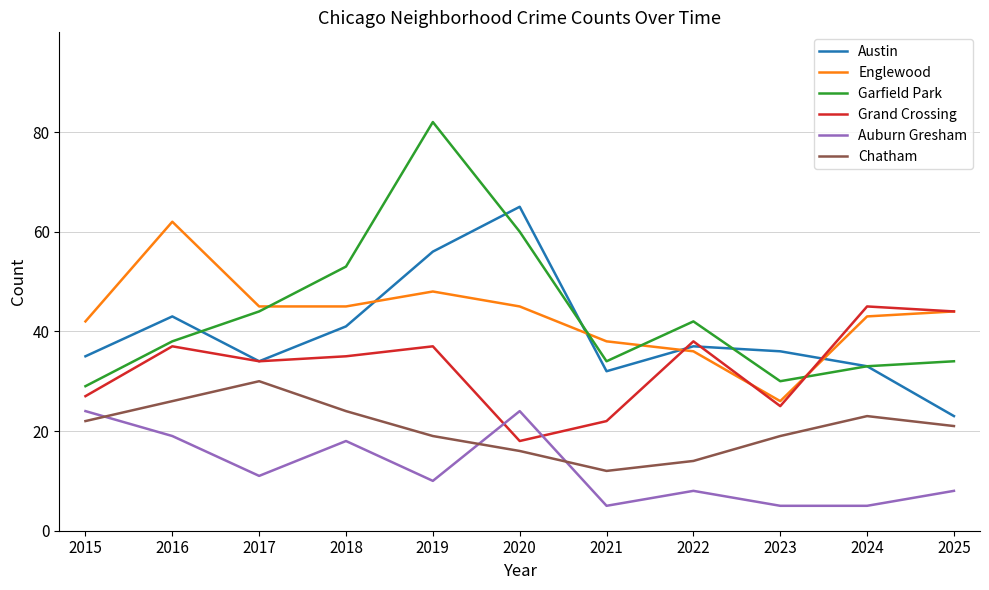

What is the total value across all series at 2018?

216